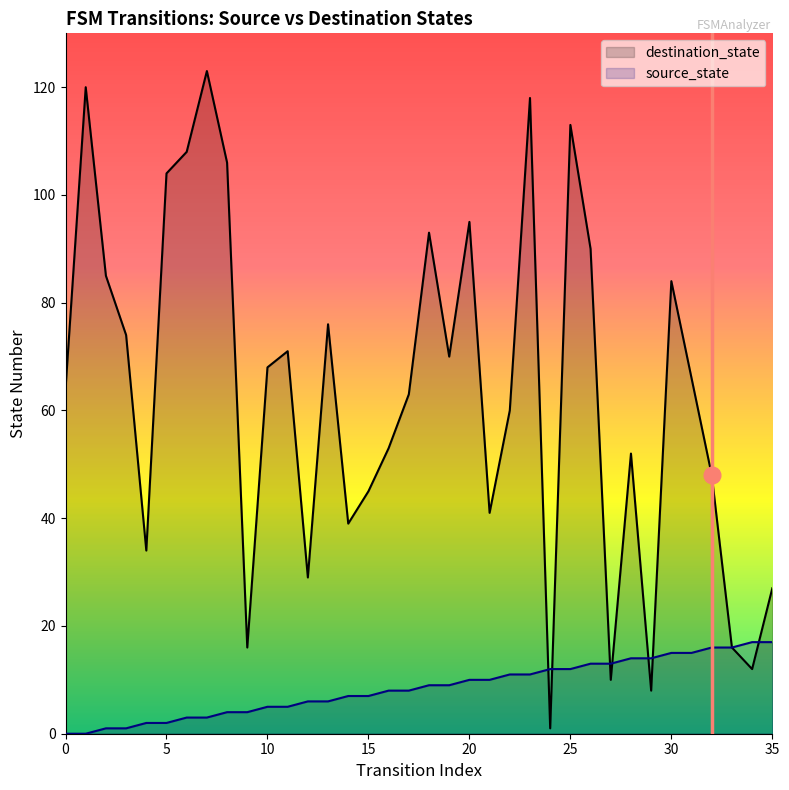

What is the label of the 2nd point from the right?

34